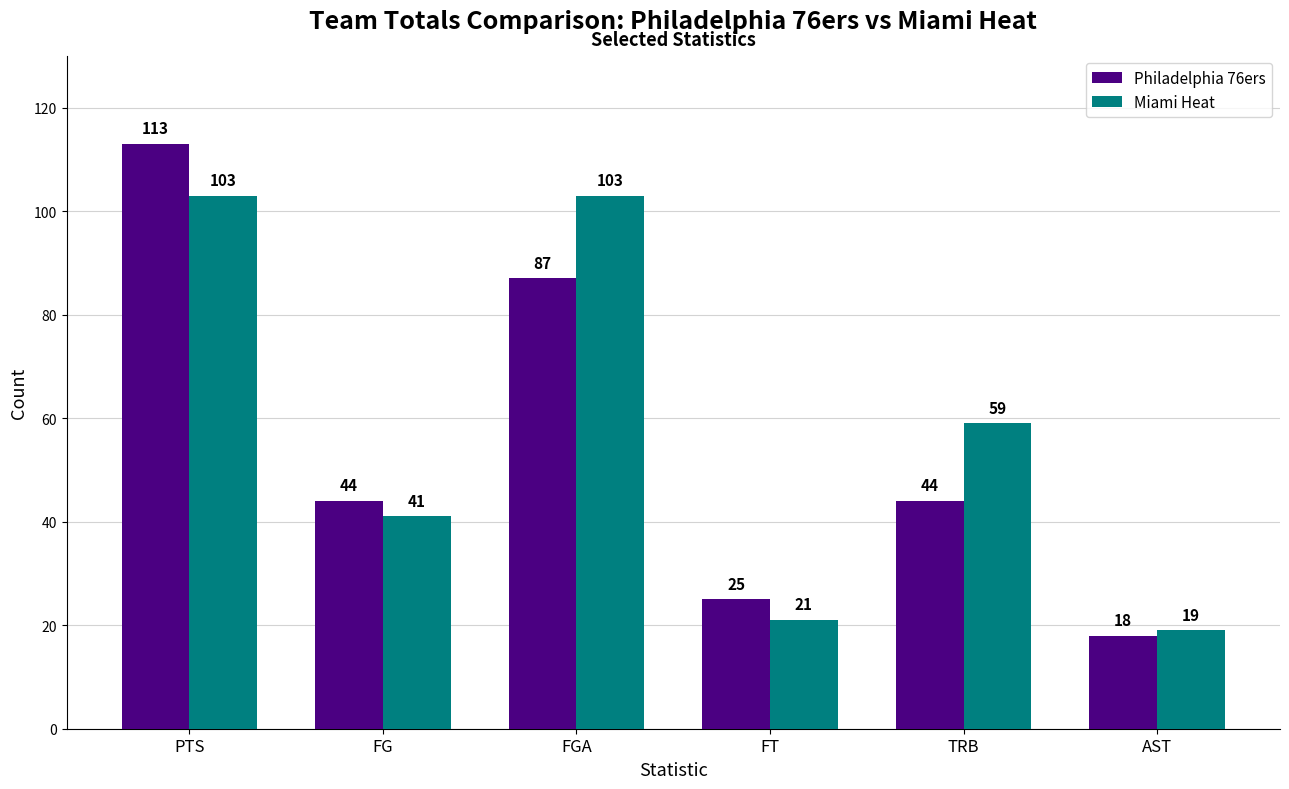

Where does the Miami Heat series first go above 59?

PTS